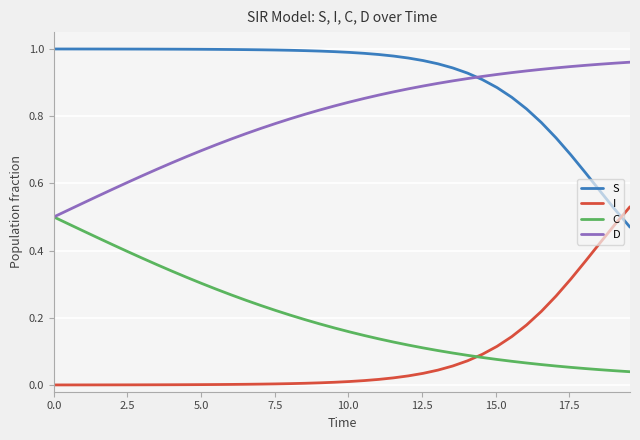

True or false: I and D cross at least once.

False